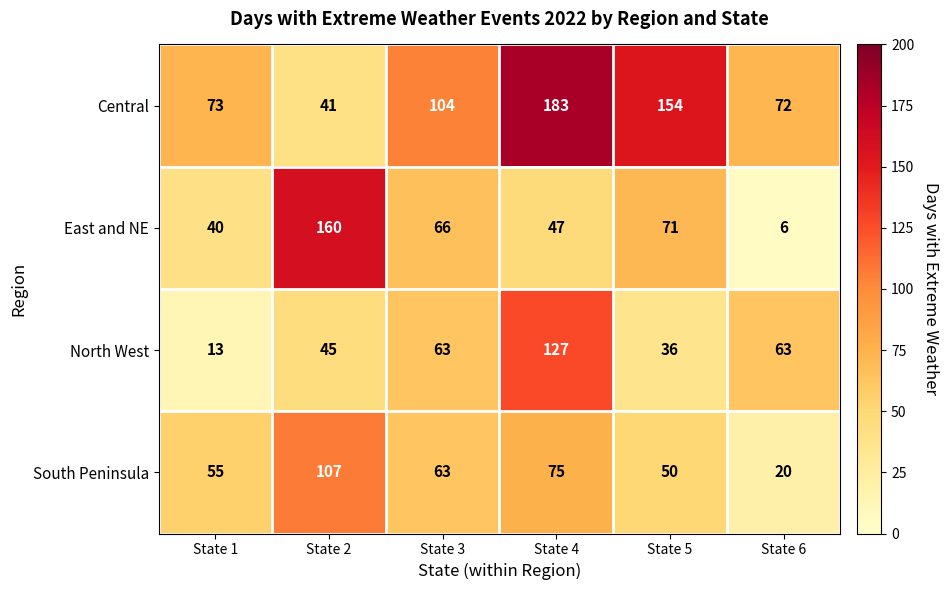

Count the number of data series in this chart.

4